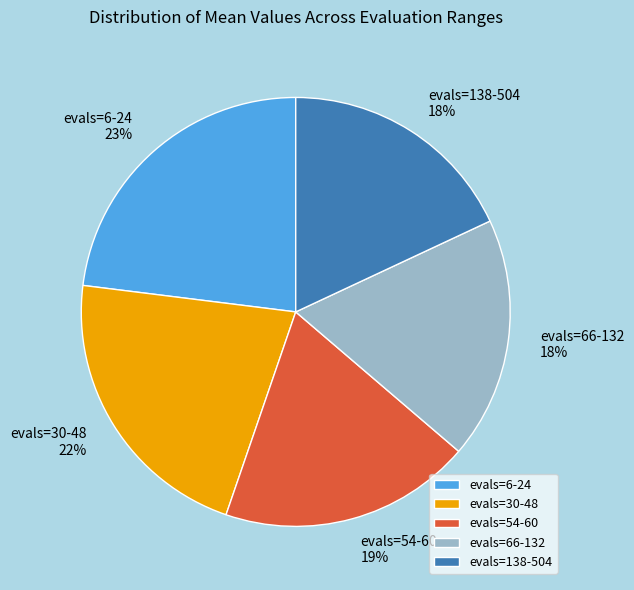

The evals=6-24 slice represents 23% of the pie. True or false?

True